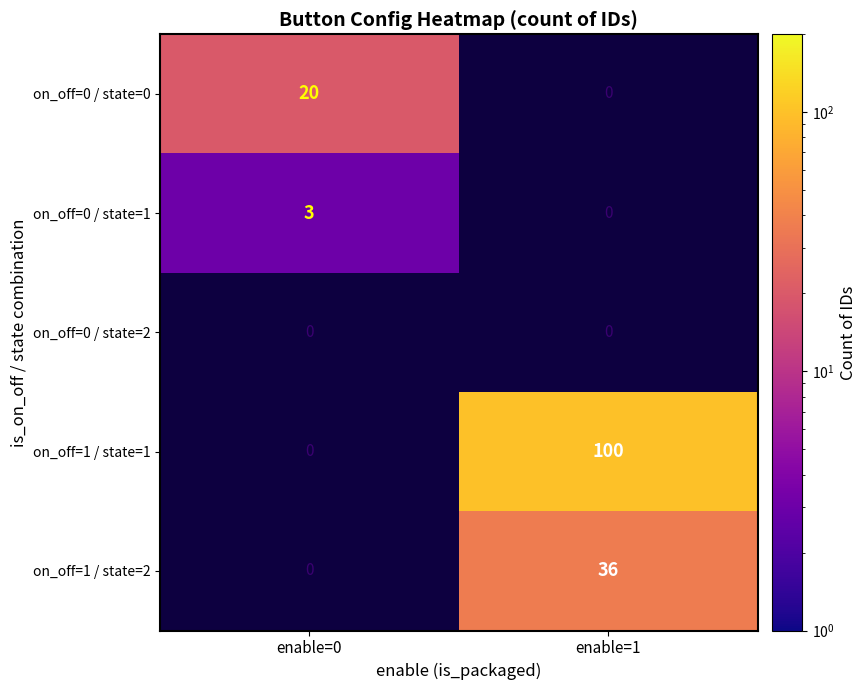

Is it true that on_off=0 / state=1 equals 1 at enable=0?

False